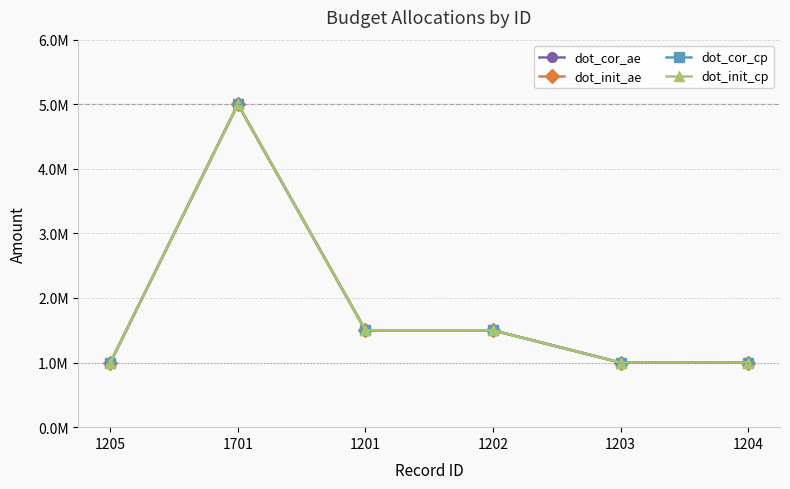

Is this an area chart (filled region under the line)?

No